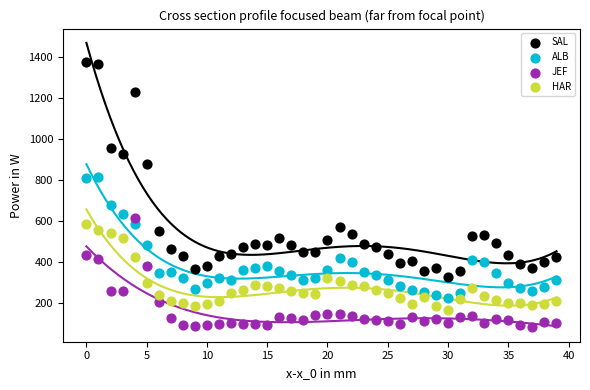

Which series contains the highest Y value?

SAL